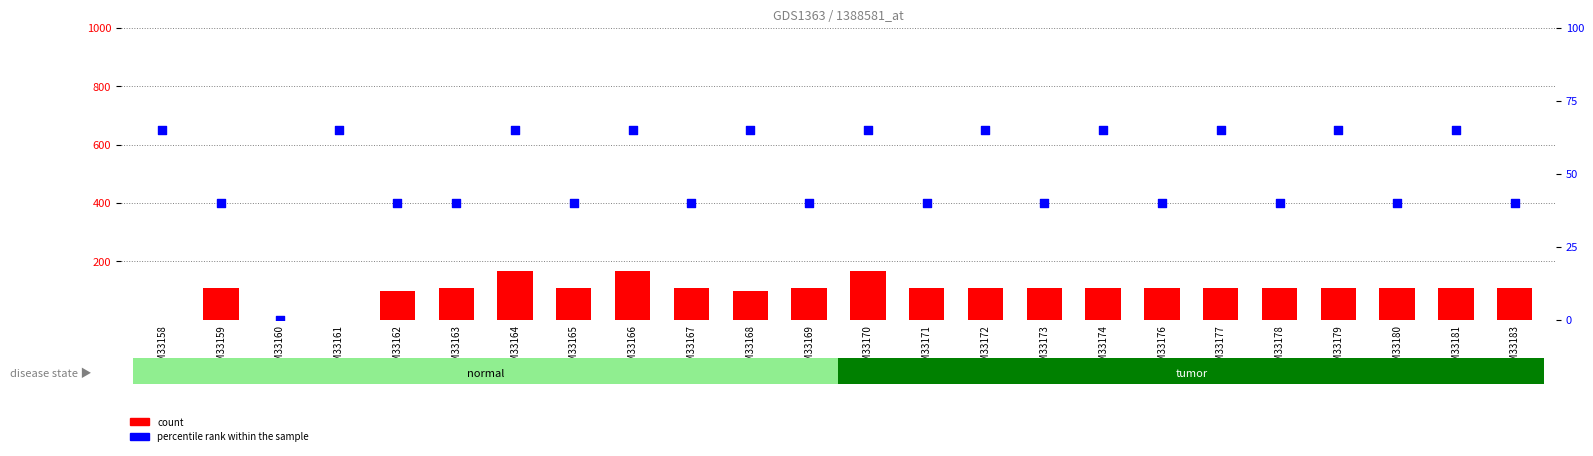

At which category is the sum across all series the highest?

GSM33164